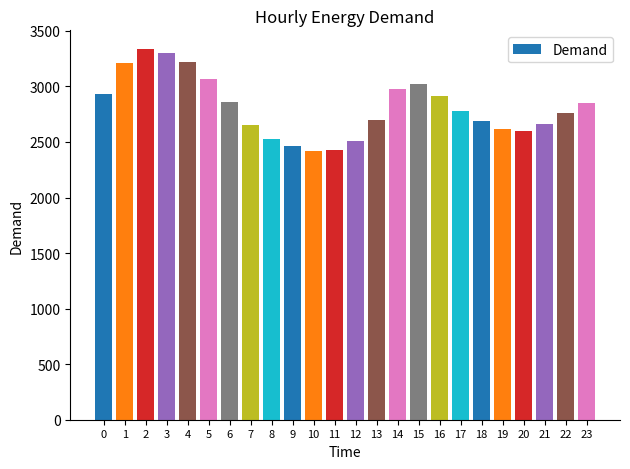

What is the change in value from 13 to 14?

+282